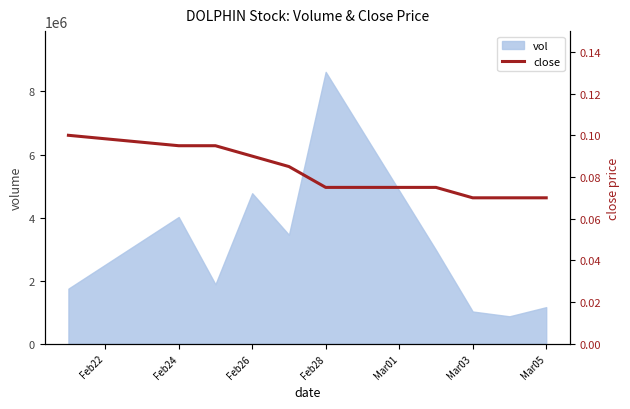

What is the minimum value for vol?

868100